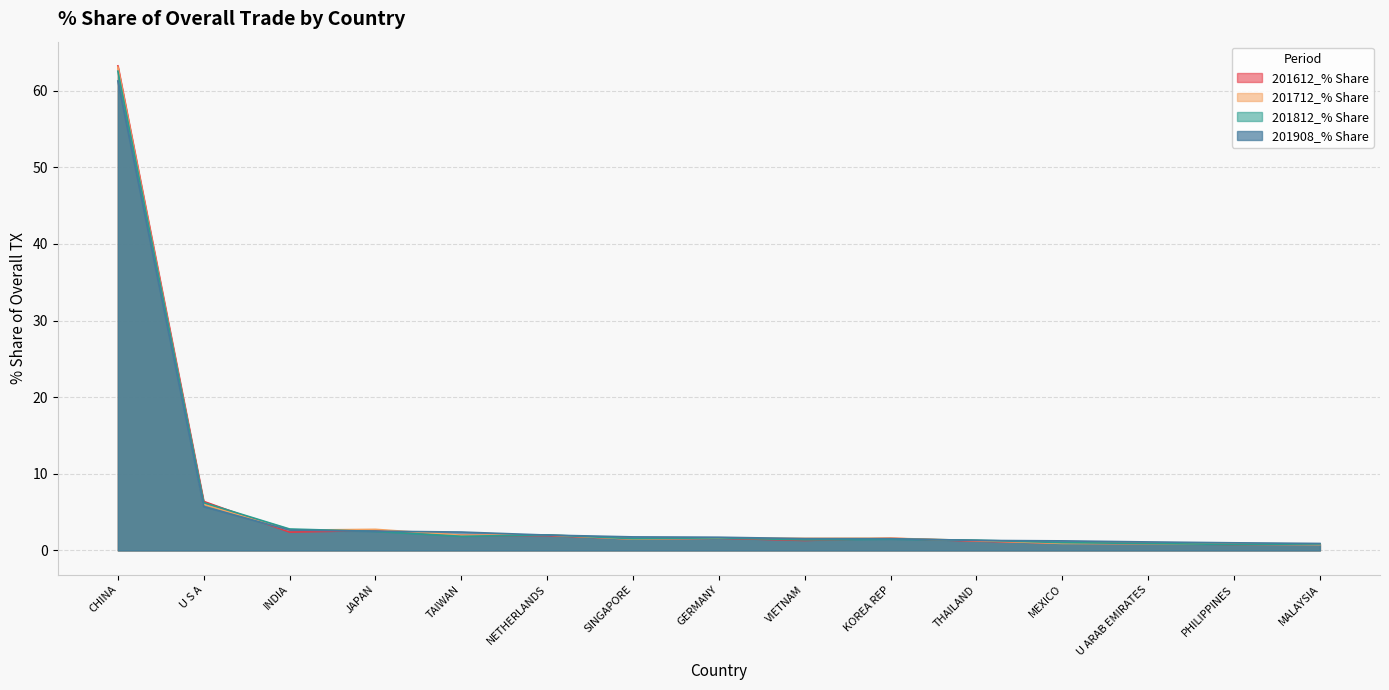

Which series has the largest range (max minus min)?

201612_% Share